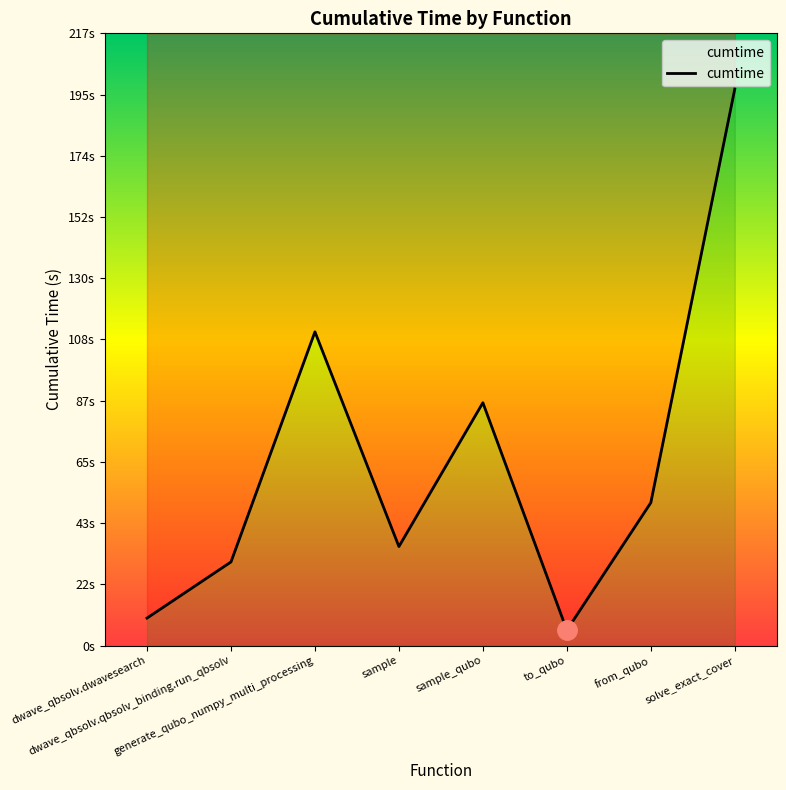

At which category does the data reach its first local peak?

generate_qubo_numpy_multi_processing